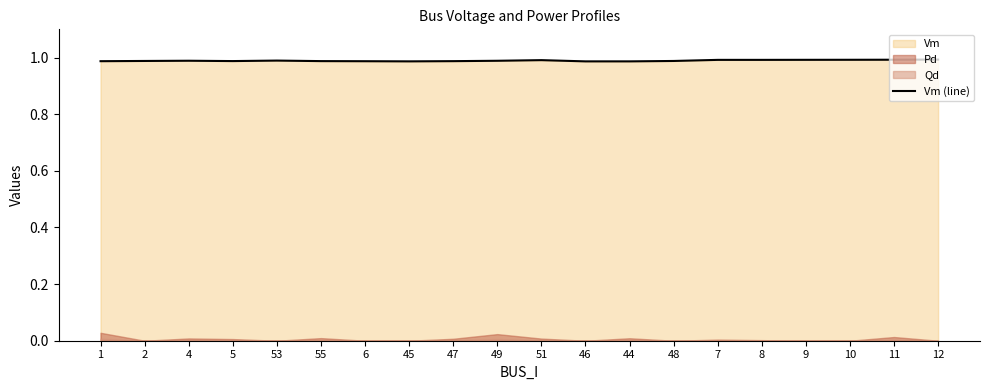

What is the value of the 17th point from the left?

1.0